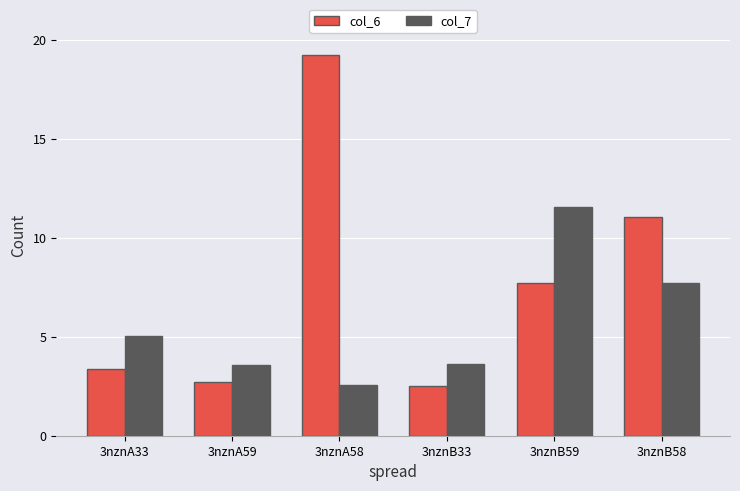

True or false: col_6 has a value of 1.7 at 3nznB33.

False